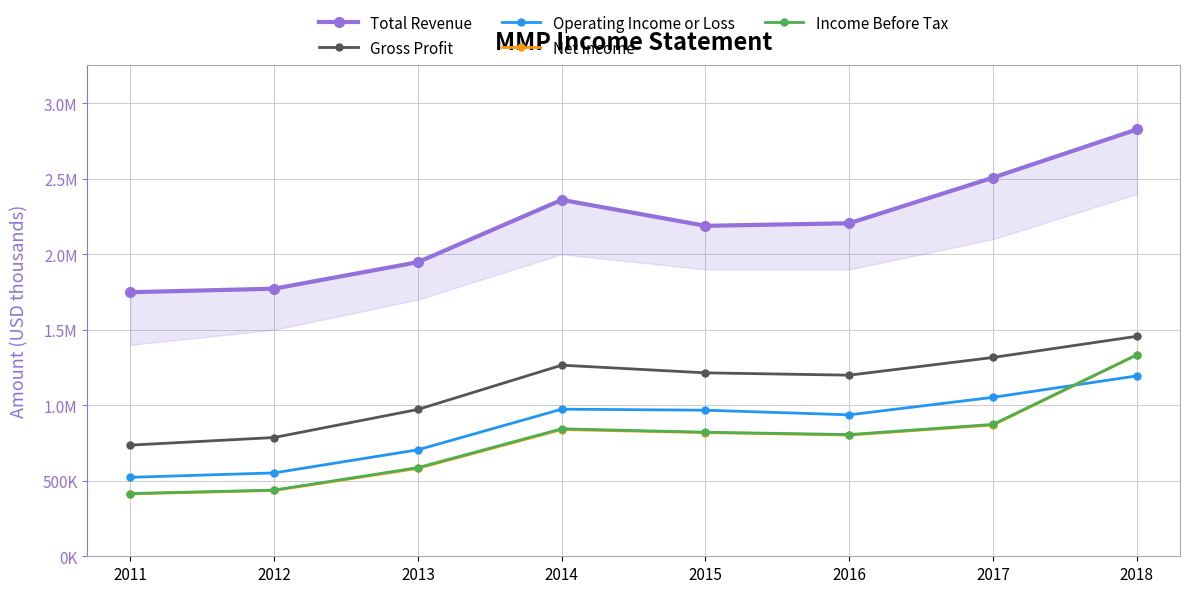

Between 2017 and 2013, which is larger?

2017